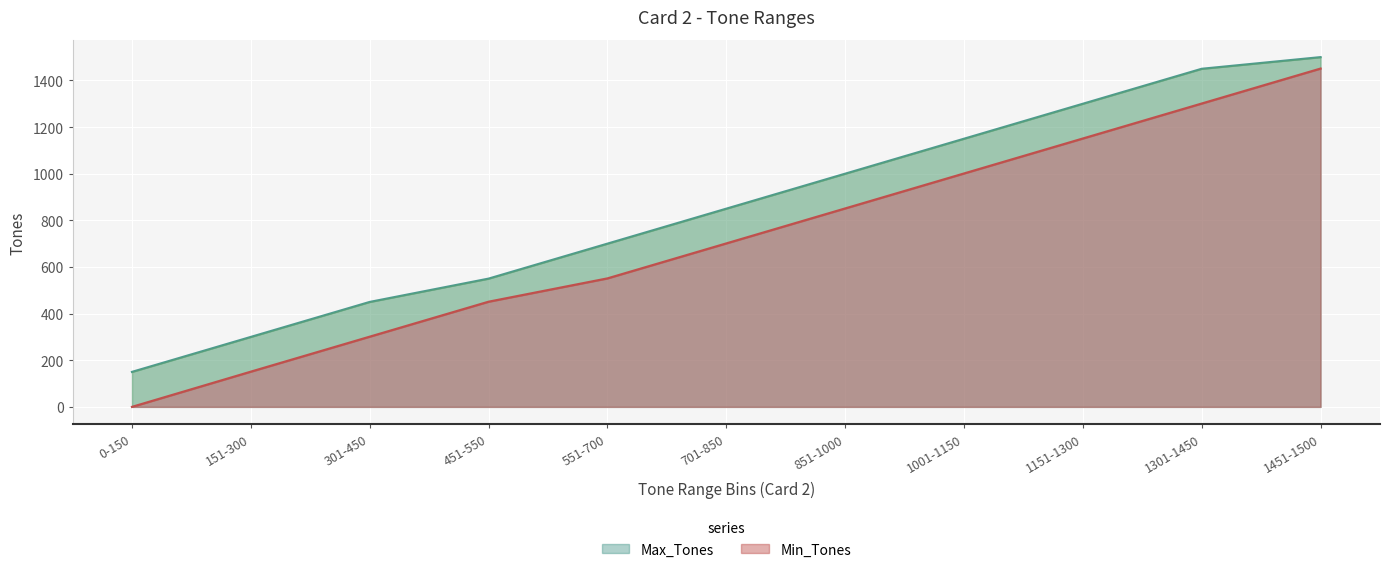

True or false: Max_Tones and Min_Tones cross at least once.

False